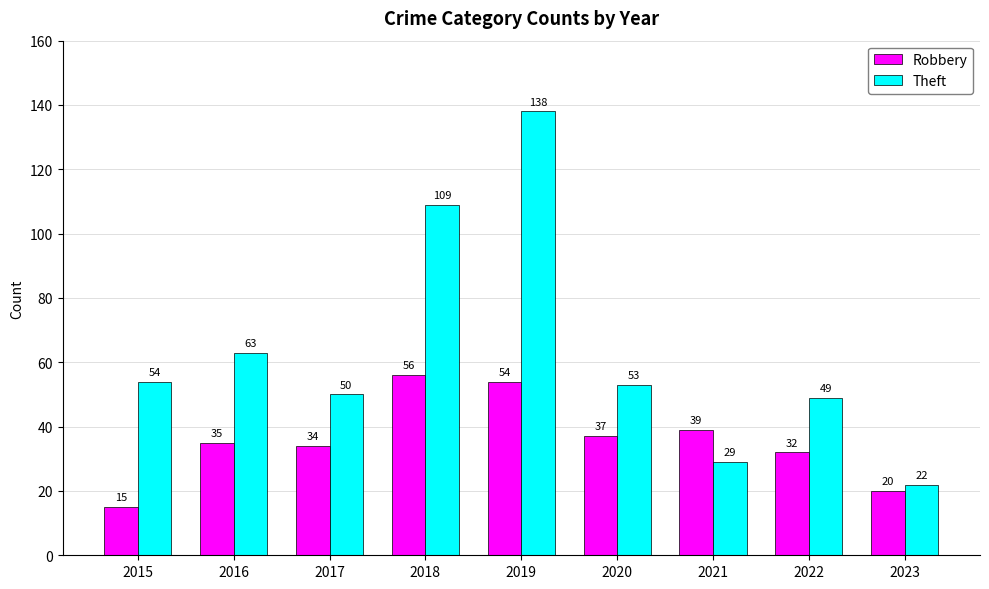

What is the approximate value of Theft at 2020?

53